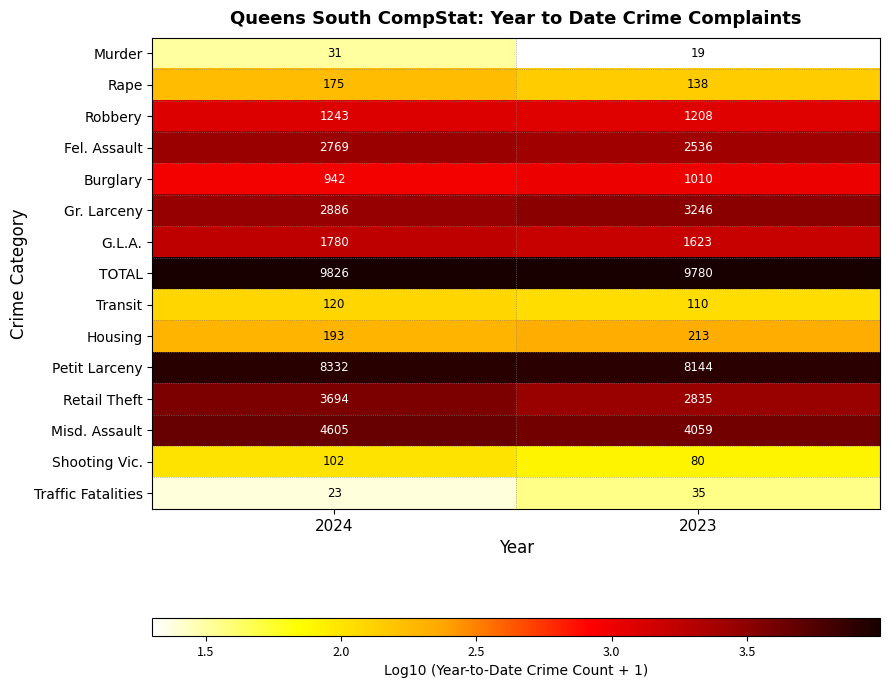

The value of Murder at 2024 is 31. True or false?

True